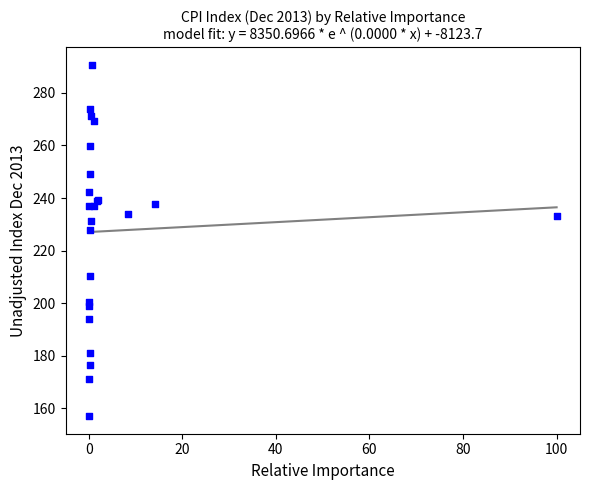

What Y value in the scatter plot is closest to 223?

227.9